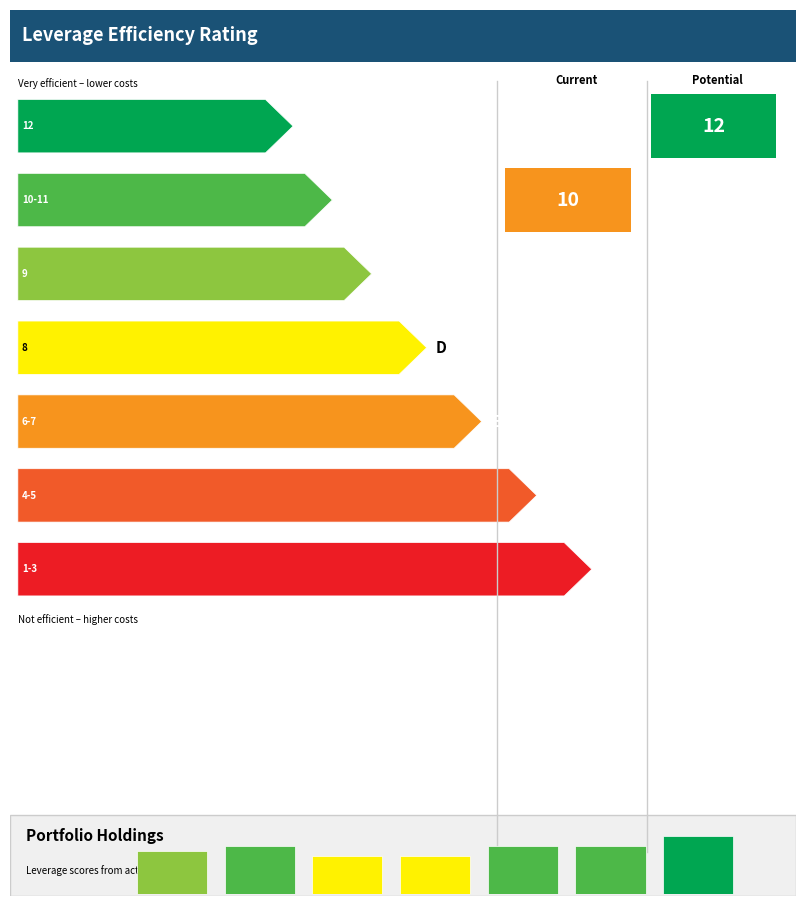

Are the bars horizontal?

No